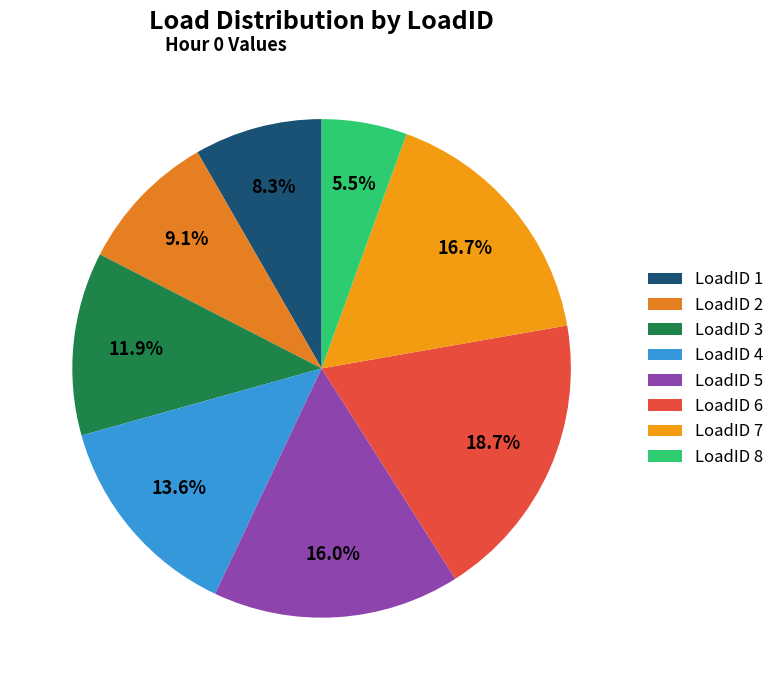

What percentage is NOT represented by LoadID 1?

91.7%